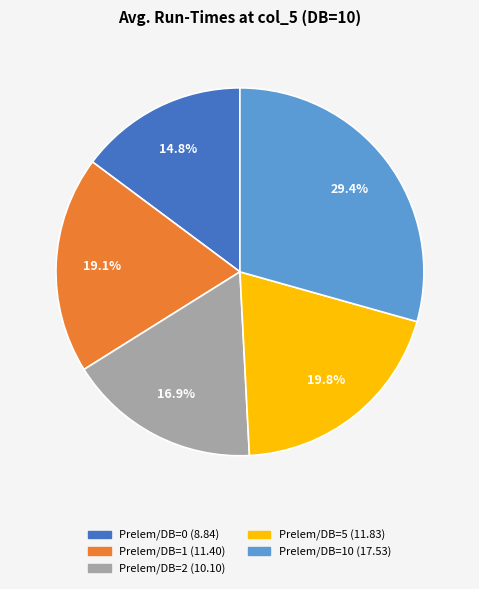

Is there a majority slice in this chart?

No